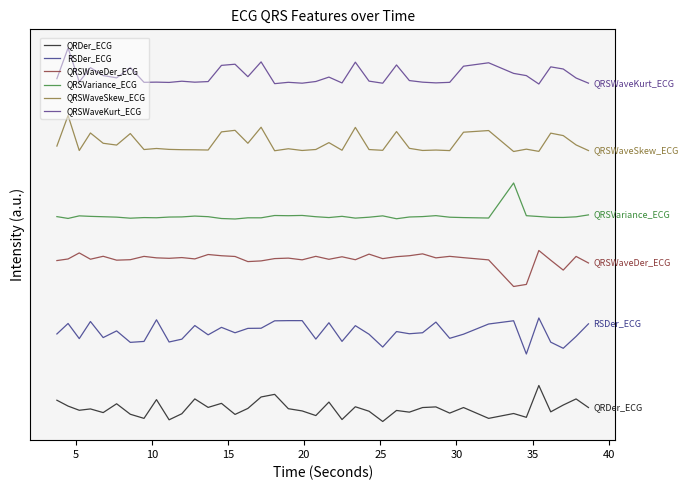

At which category does QRSVariance_ECG reach its first local peak?

10